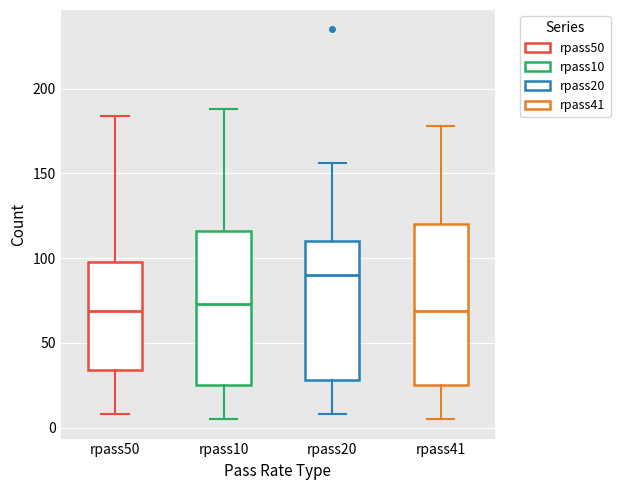

Reading left to right, read every box against the y-axis: the position of its median line, the range the box covers, and the ends of its whiskers. The values are not printed on the chart, so give them approximately, as read against the axis.

rpass50: median 70, box 35 to 100, whiskers 10 to 185
rpass10: median 75, box 25 to 115, whiskers 5 to 190
rpass20: median 90, box 30 to 110, whiskers 10 to 155
rpass41: median 70, box 25 to 120, whiskers 5 to 180